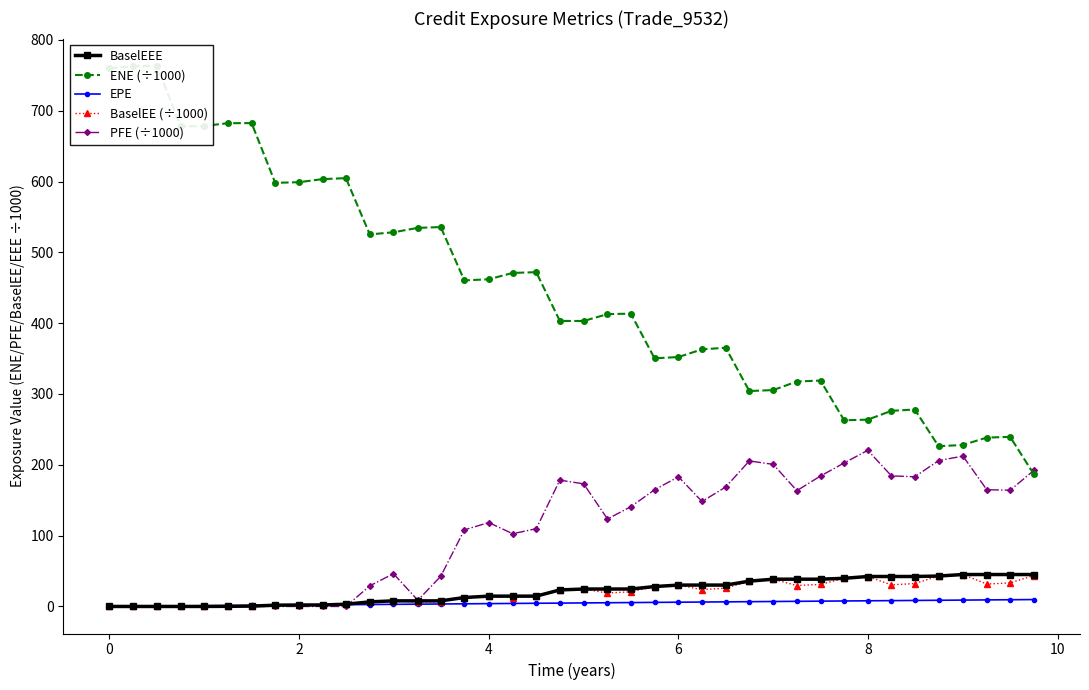

How many interior local valleys does the ENE (÷1000) series have?

9